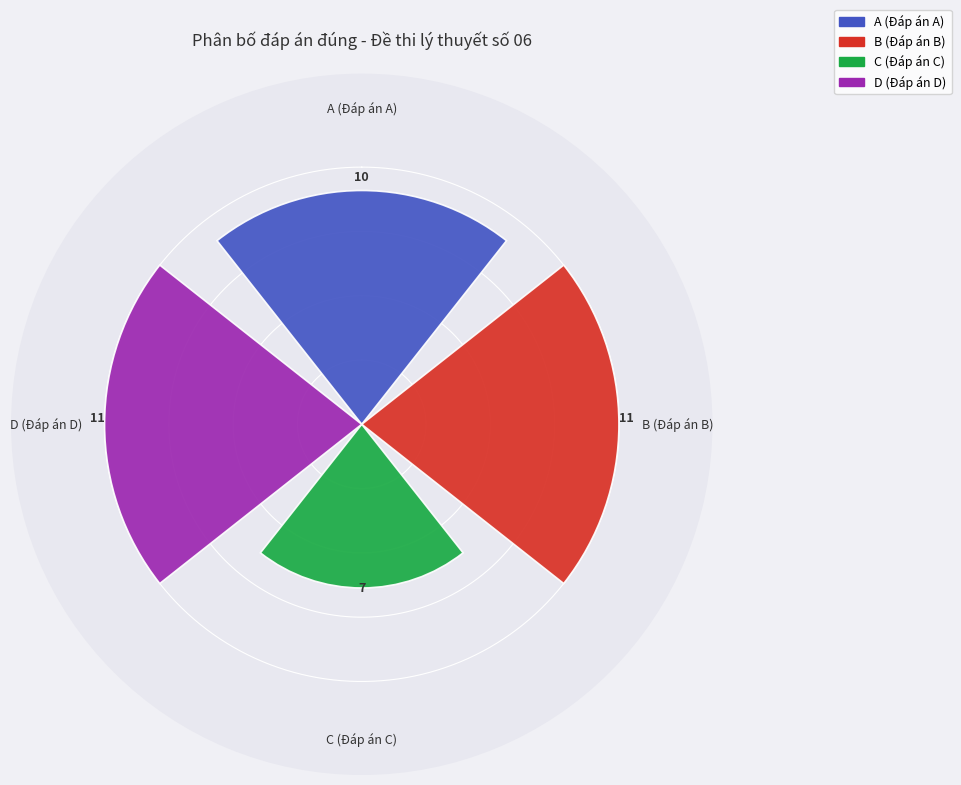

What is the sum of all values?

39